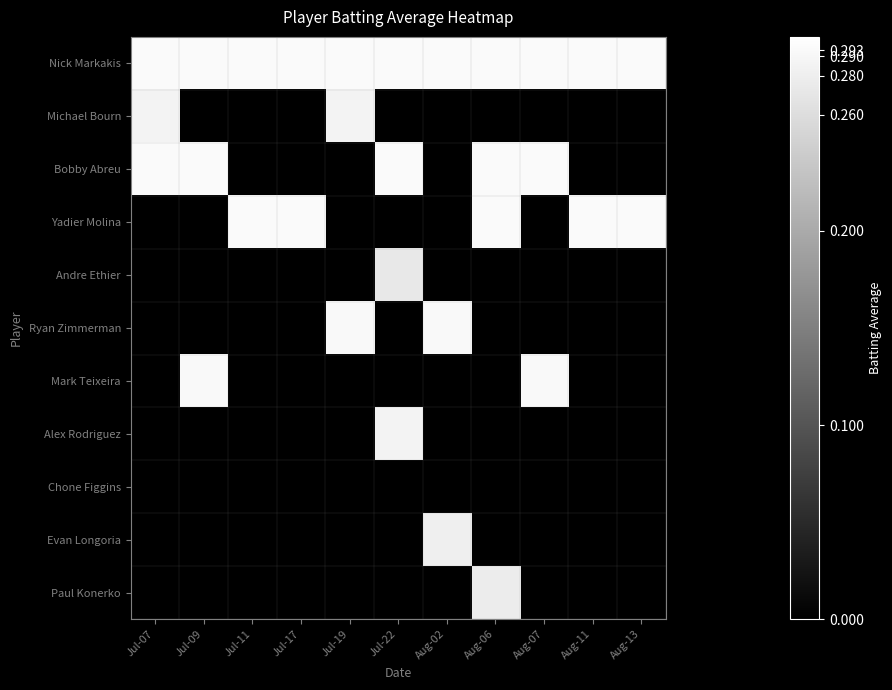

Which has a higher value, Aug-07 or Jul-17?

Aug-07